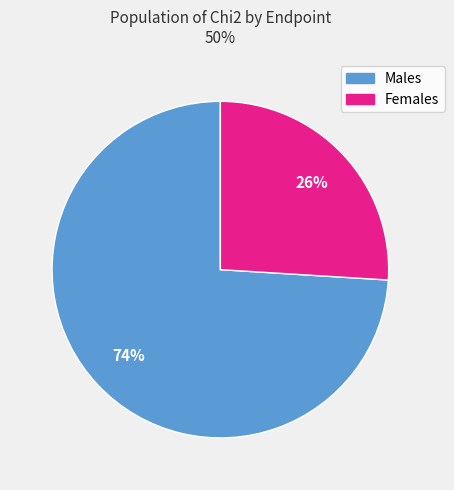

To the nearest percent, what is the average slice percentage?

50%